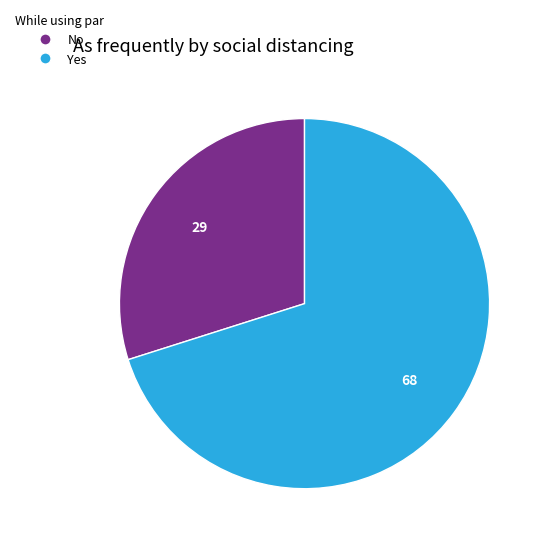

Rank the categories by value from highest to lowest.

Yes, No